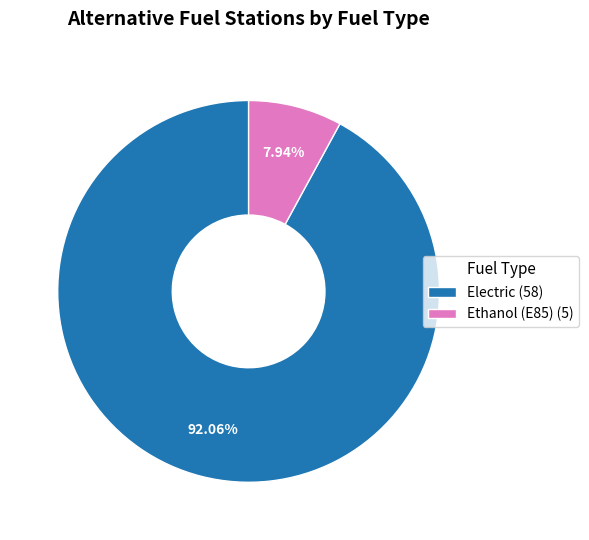

What is the ratio of the value at Electric (58) to the value at Ethanol (E85) (5)?

11.6